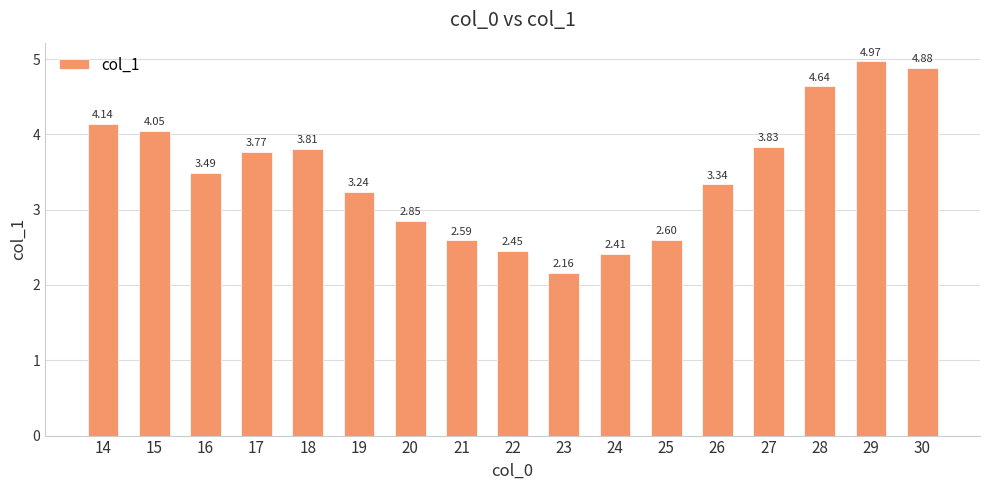

Rank the categories by value from highest to lowest.

29, 30, 28, 14, 15, 27, 18, 17, 16, 26, 19, 20, 25, 21, 22, 24, 23